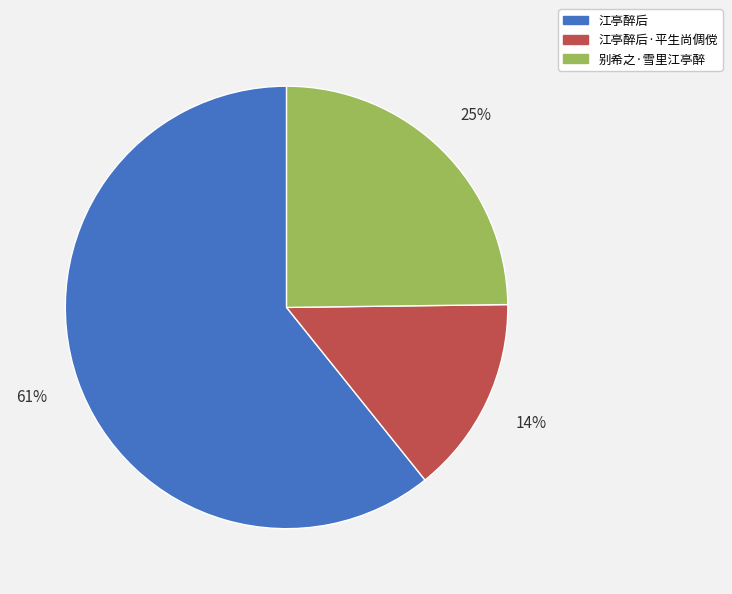

To the nearest percent, what percentage of the pie is 江亭醉后?

61%